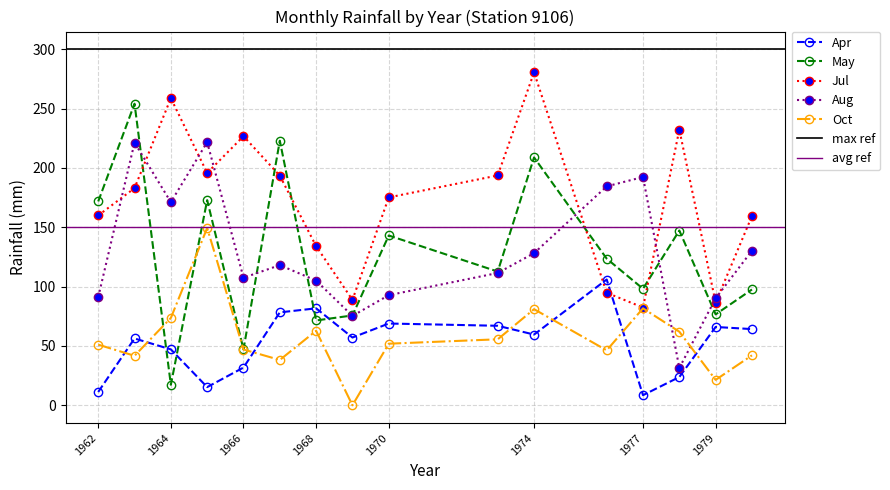

How many lines are shown in the chart?

5